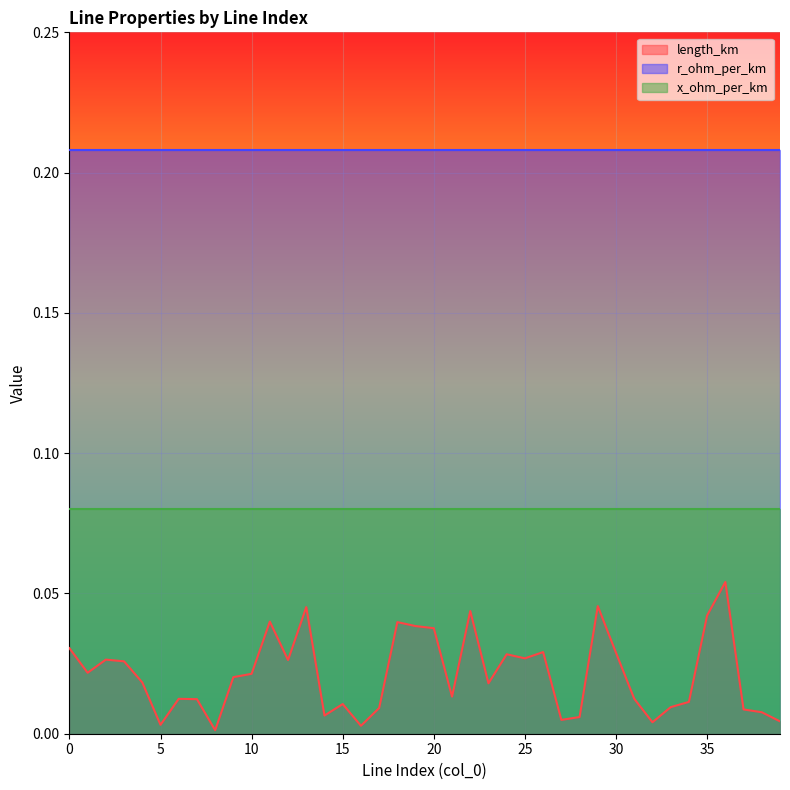

The value of length_km at 26 is 0.0. True or false?

True